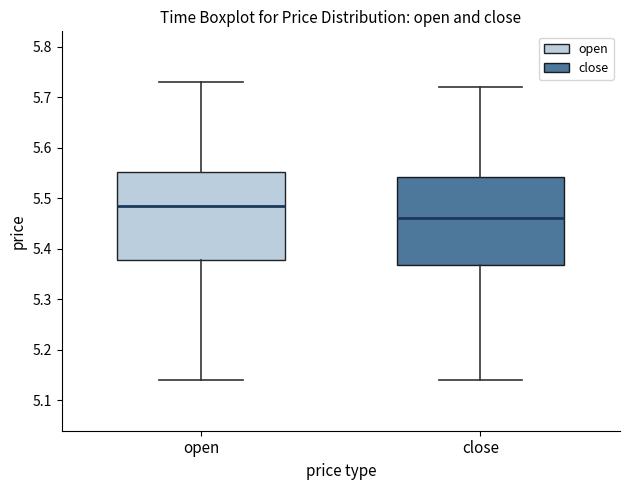

Where is the upper edge of the box for close on the y-axis? The values are not printed on the chart, so give them approximately, as read against the axis.

5.54